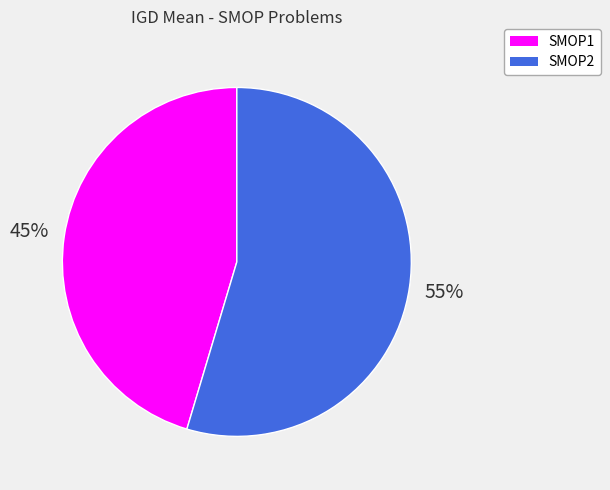

How many segments does this pie chart have?

2